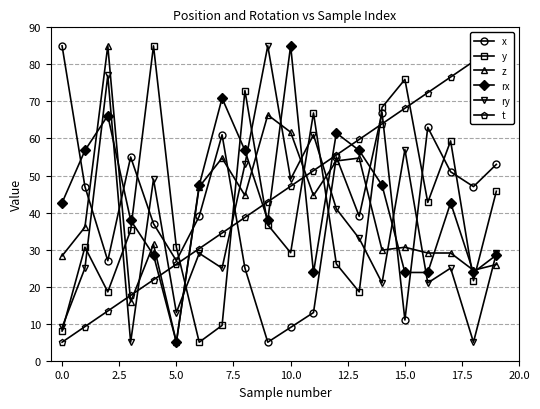

At 12, list the series in order from largest to smallest.

rx, t, x, z, ry, y